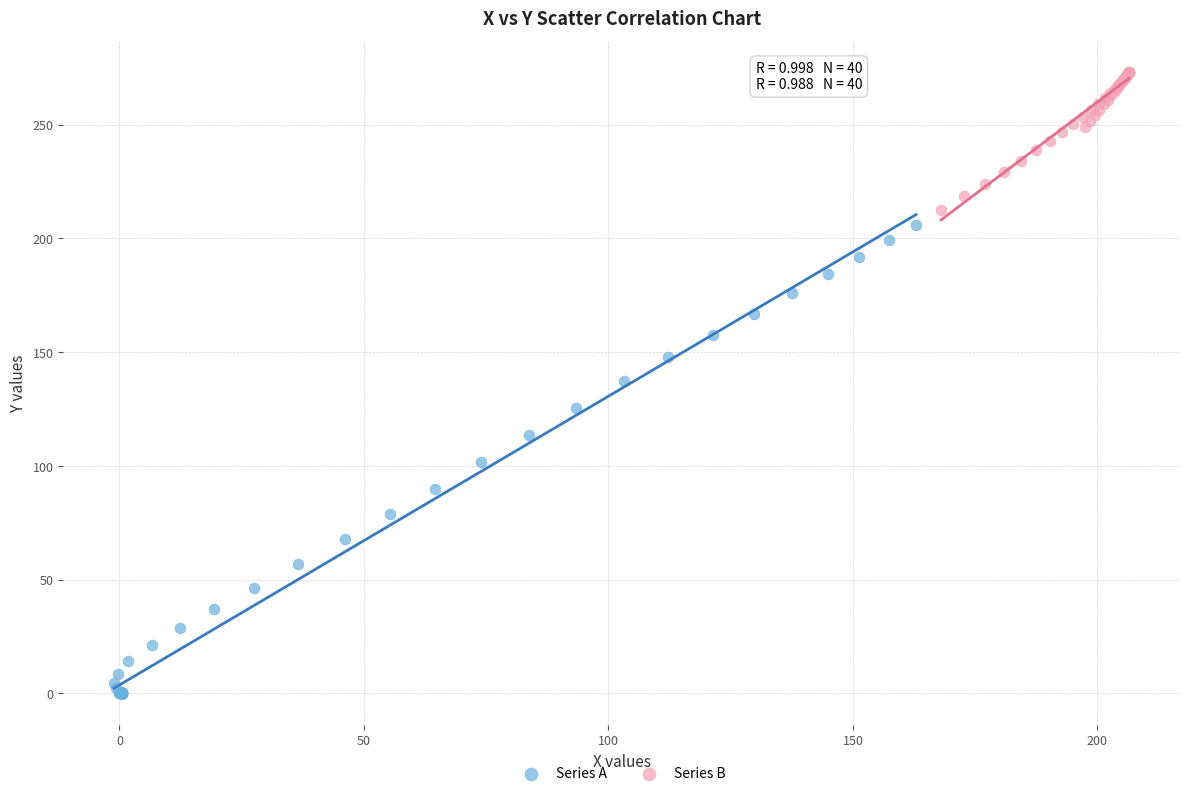

Which series reaches the minimum Y coordinate?

Series A